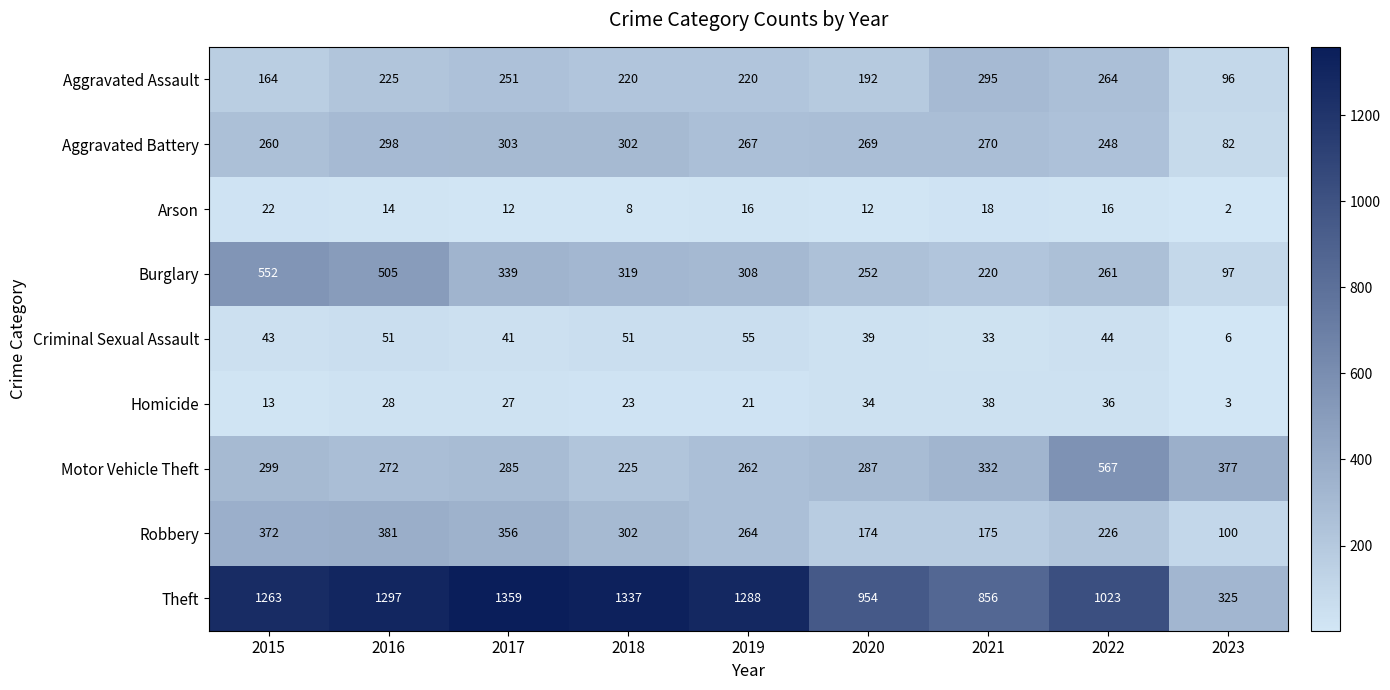

Count the number of data series in this chart.

9